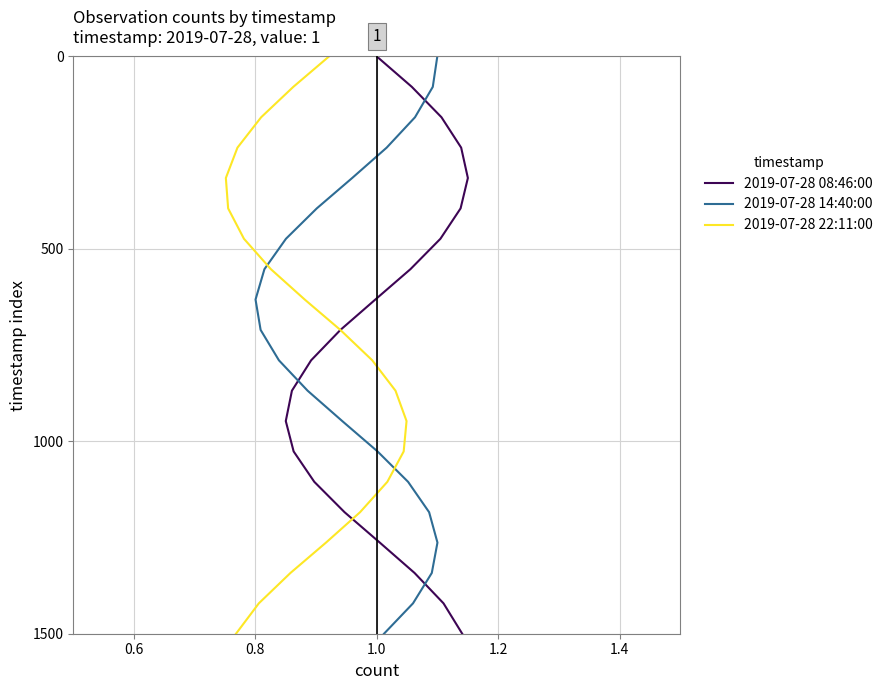

The value of 2019-07-28 08:46:00 at 15 is 1857.7. True or false?

False